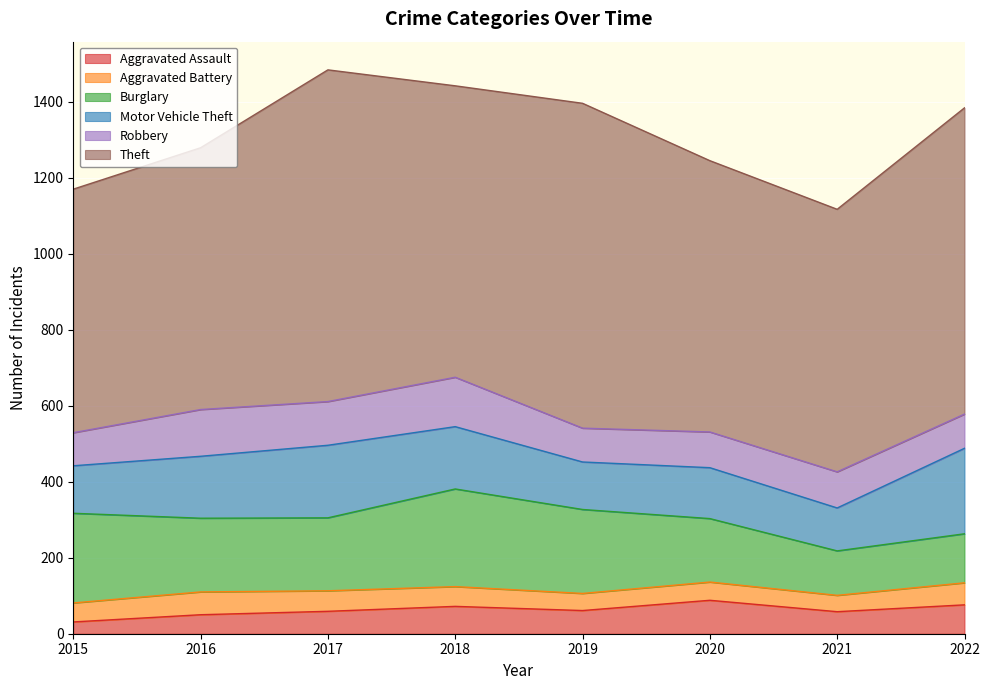

Rank the series by their maximum value, from highest to lowest.

Theft, Burglary, Motor Vehicle Theft, Robbery, Aggravated Assault, Aggravated Battery